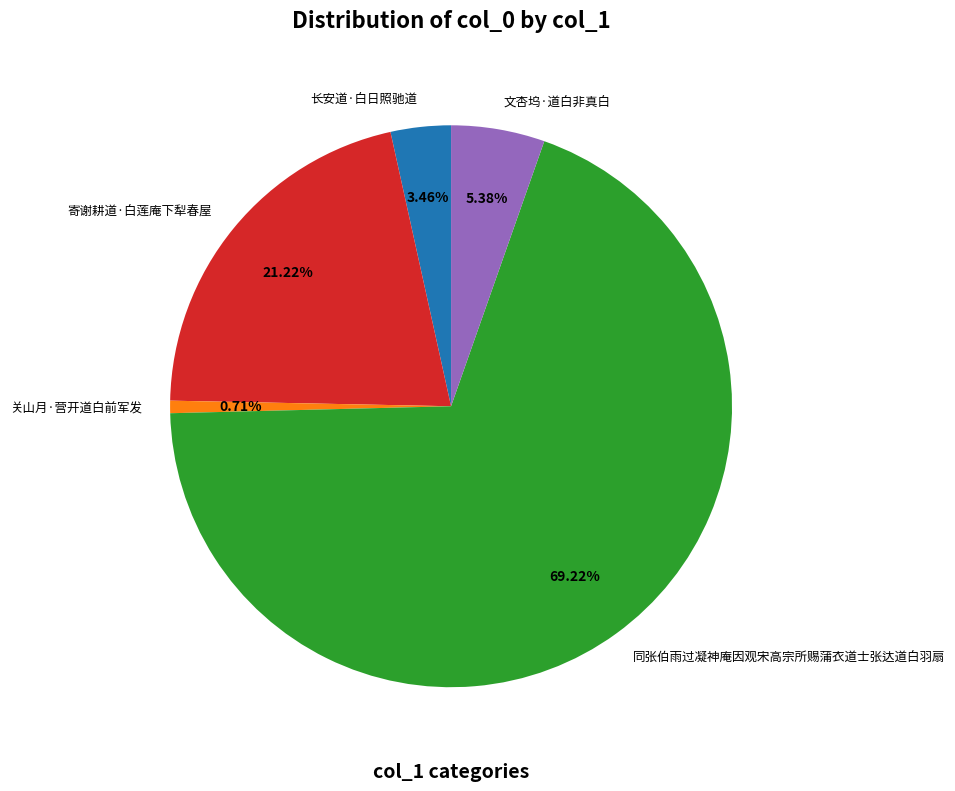

What percentage is NOT represented by 同张伯雨过凝神庵因观宋高宗所赐蒲衣道士张达道白羽扇?

30.8%